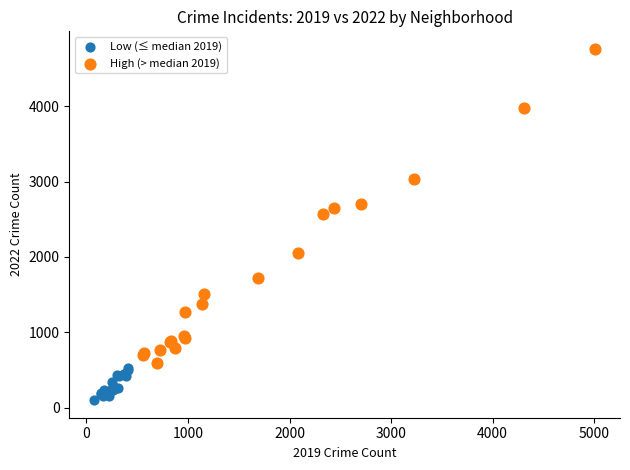

Which series contains the lowest Y value?

Low (≤ median 2019)